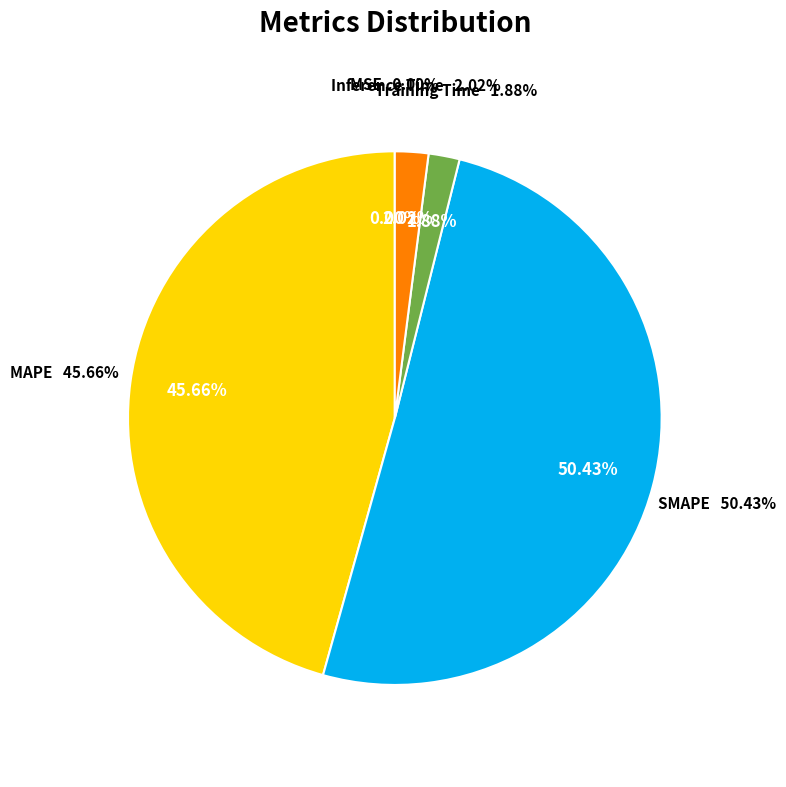

To the nearest percent, what is the combined percentage of MAPE and Inference Time?

48%